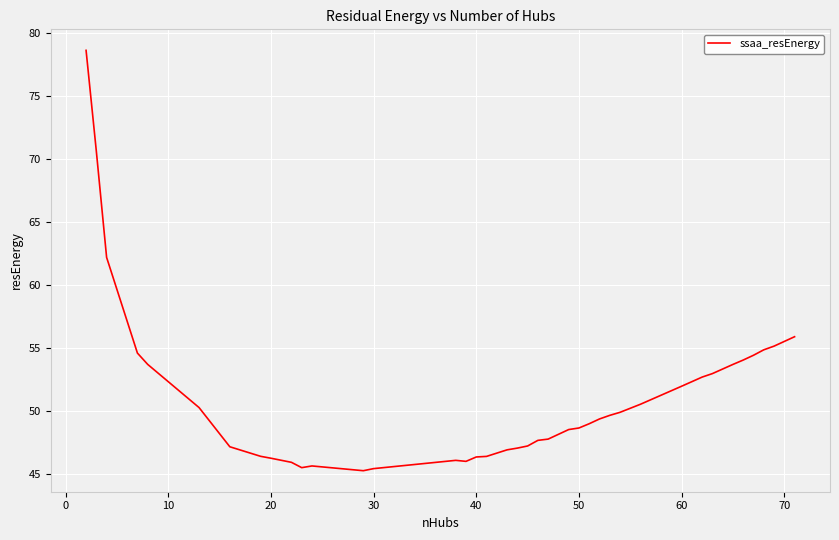

What is the sum of all values?

2041.8